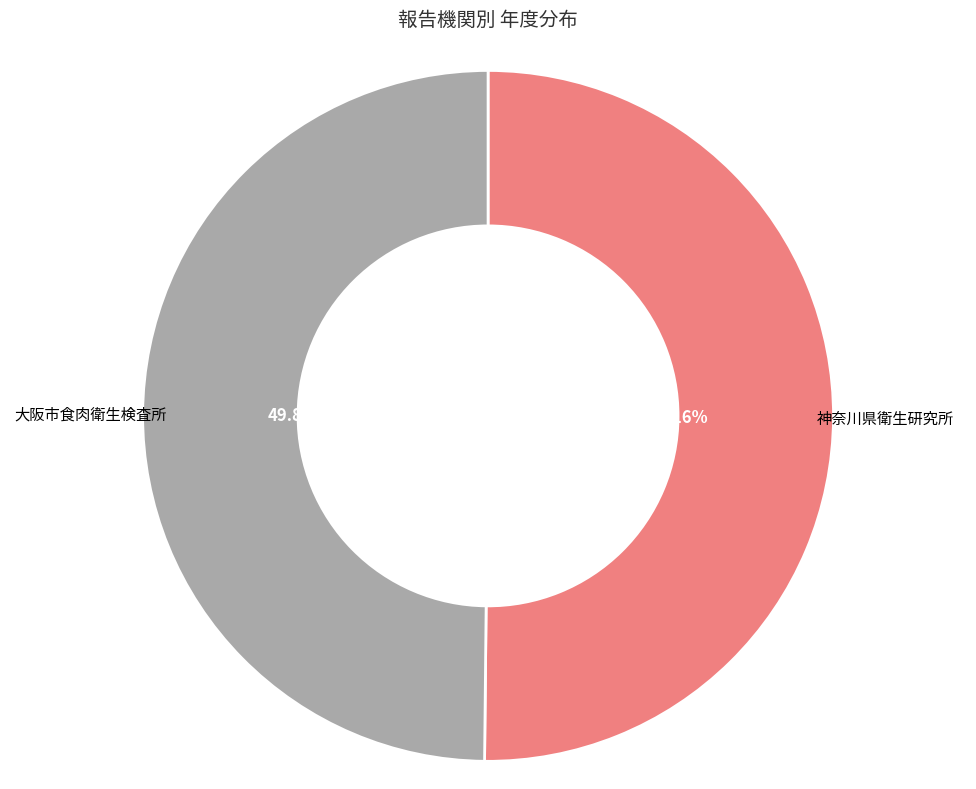

Is there any slice that represents more than half of the pie?

Yes